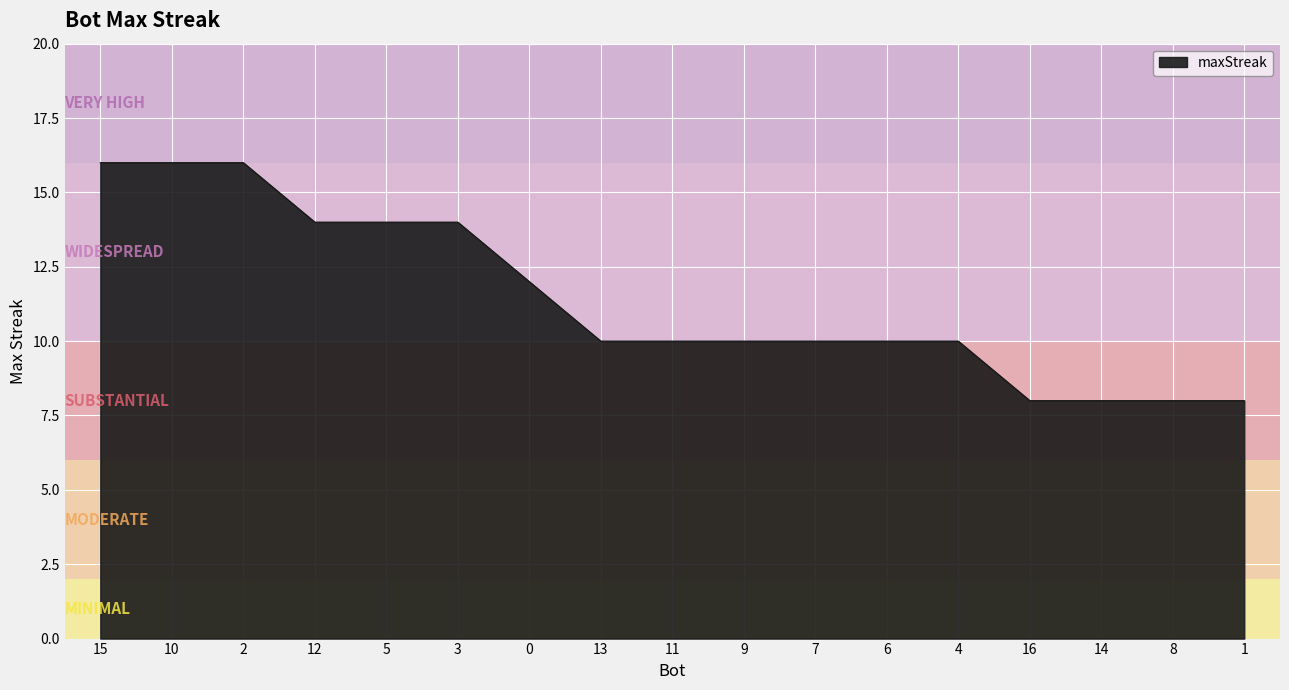

What position from the right is 8?

2